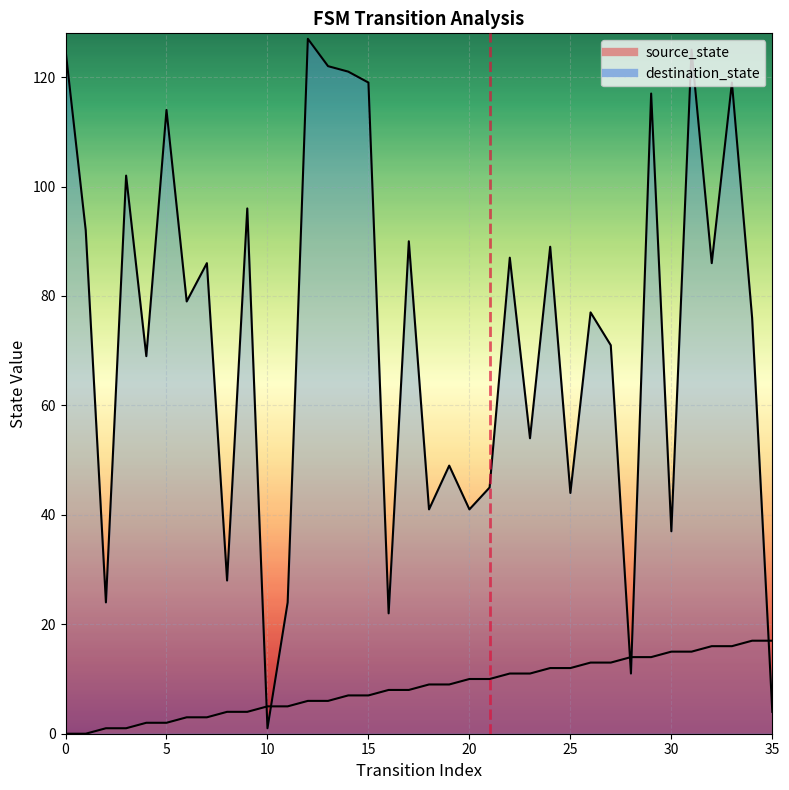

Read the source_state value at 20.

10